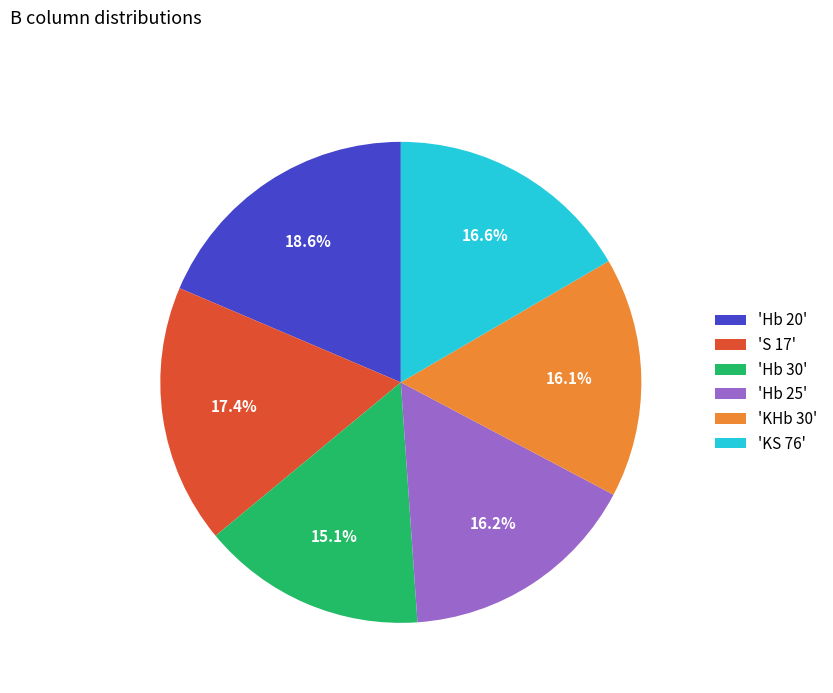

Does any single category account for the majority?

No